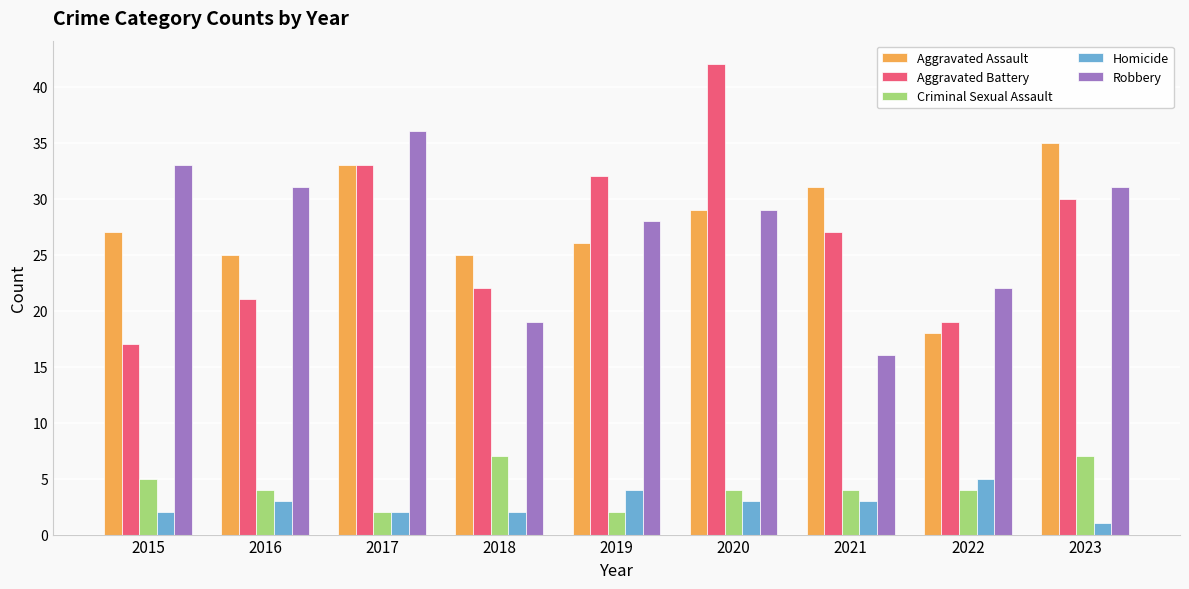

What is the sum of all Criminal Sexual Assault values?

39